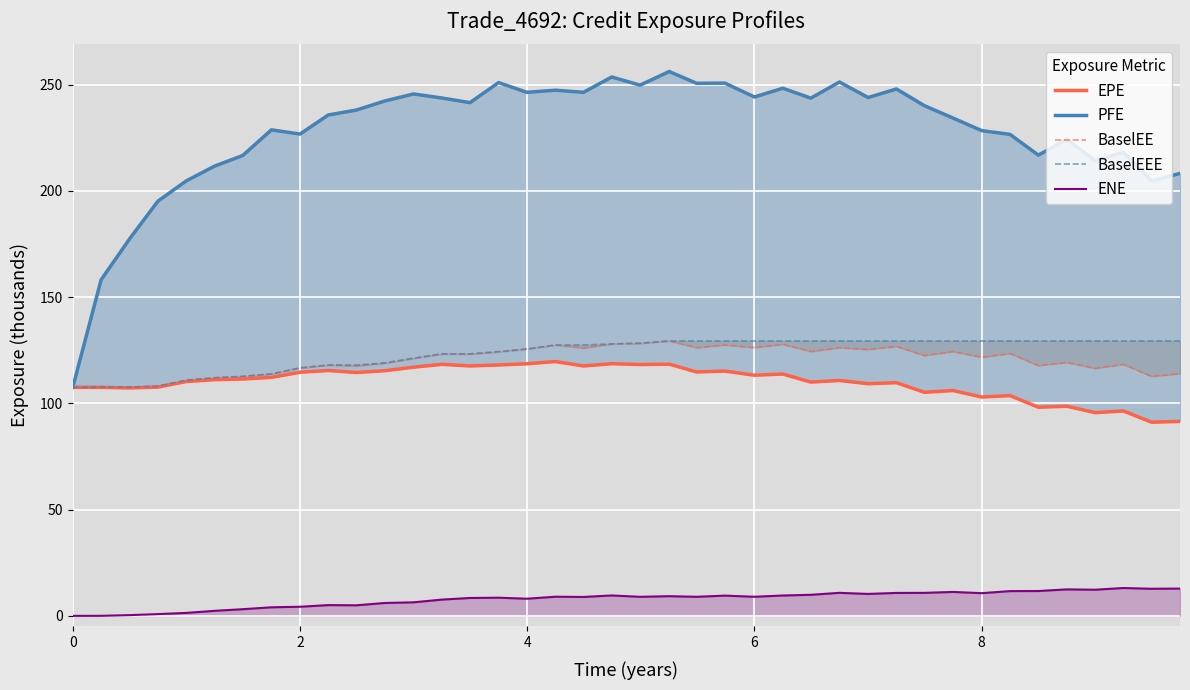

True or false: ENE and BaselEE intersect in this chart.

False